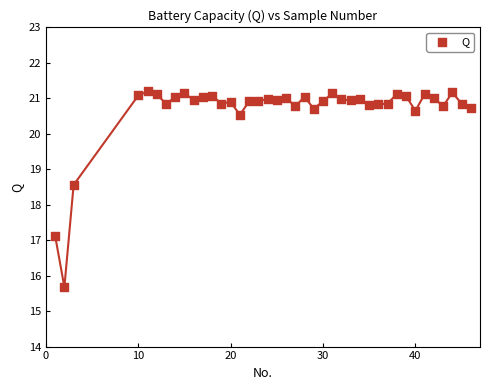

What is the range of Y values (max minus min)?

5.5